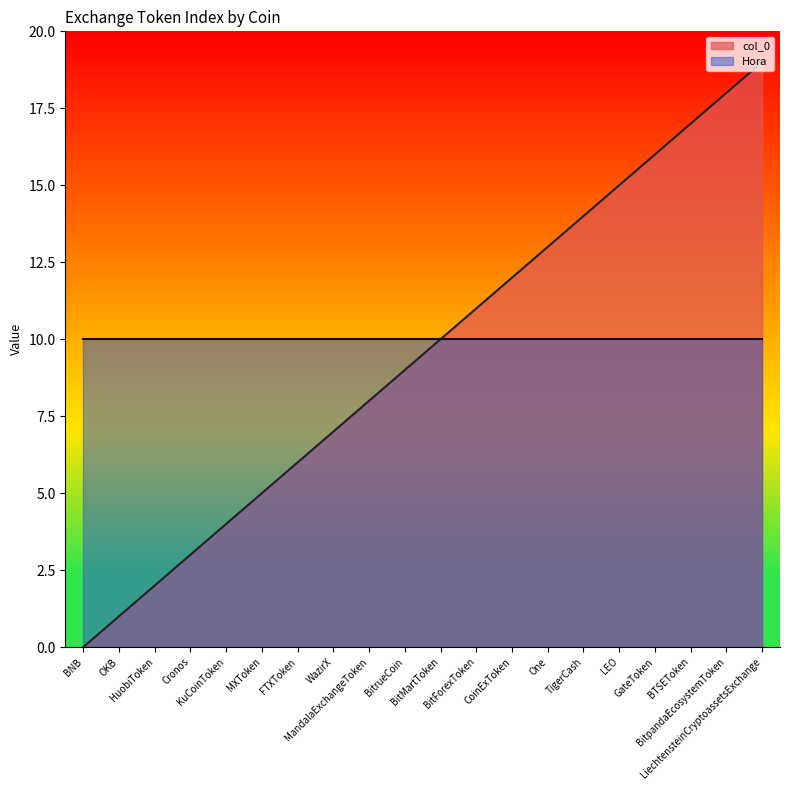

True or false: the data has more than 1 interior local peaks.

False